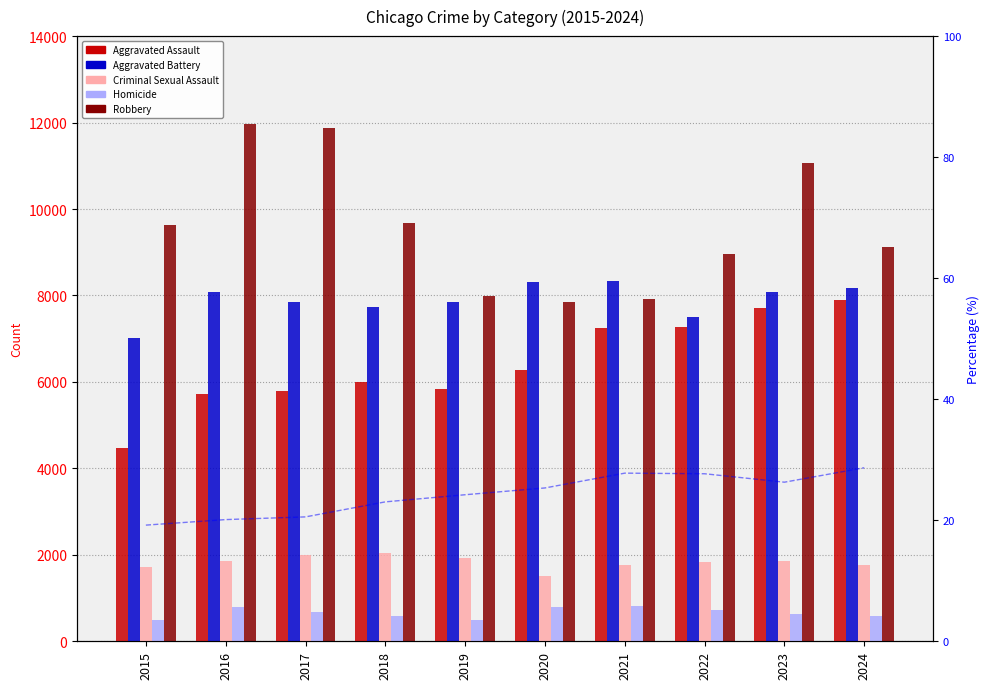

Reading left to right, list all the values displayed in this chart.

Aggravated Assault: 4480.0	5713.0	5793.0	6002.0	5841.0	6265.0	7242.0	7281.0	7712.0	7901.0
Aggravated Battery: 7018.0	8085.0	7845.0	7734.0	7858.0	8320.0	8346.0	7494.0	8078.0	8179.0
Criminal Sexual Assault: 1708.0	1868.0	1992.0	2049.0	1928.0	1501.0	1754.0	1835.0	1865.0	1763.0
Homicide: 496.0	786.0	672.0	588.0	499.0	787.0	805.0	727.0	629.0	587.0
Robbery: 9638.0	11960.0	11881.0	9681.0	7995.0	7855.0	7920.0	8965.0	11053.0	9124.0
% Aggravated Assault: 19.2	20.1	20.6	23.0	24.2	25.3	27.8	27.7	26.3	28.7